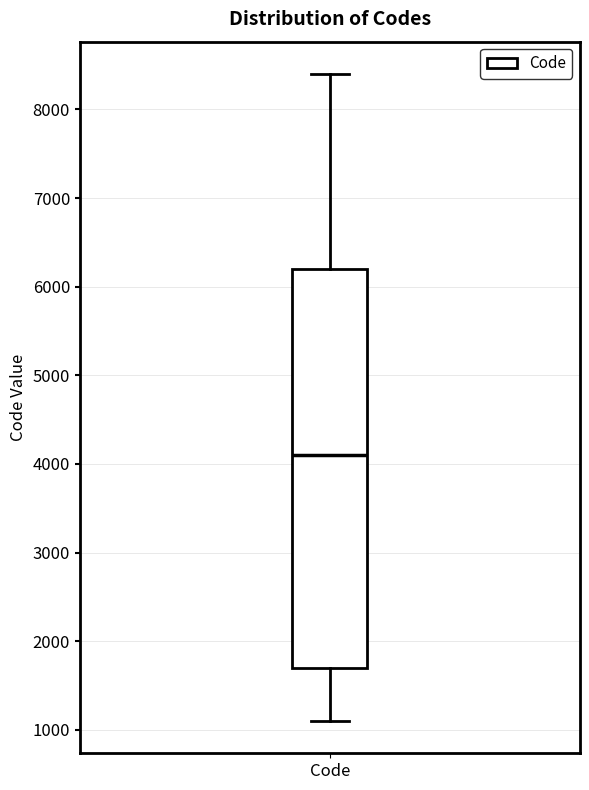

Where does the upper whisker of the box for Code end on the y-axis? The values are not printed on the chart, so give them approximately, as read against the axis.

8400